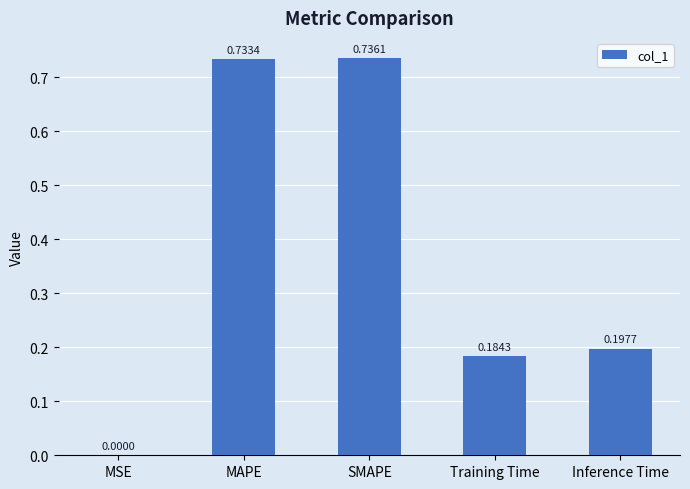

True or false: the data shows 0.0 at MSE.

True